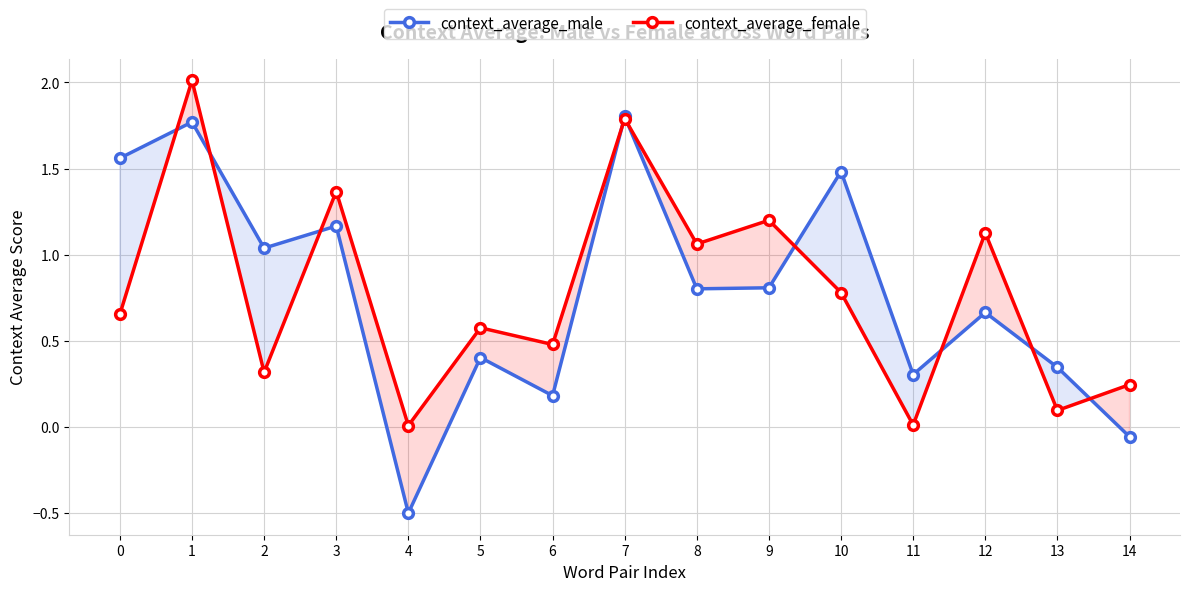

What is the value of the context_average_female point at the 15th from the left?

0.2